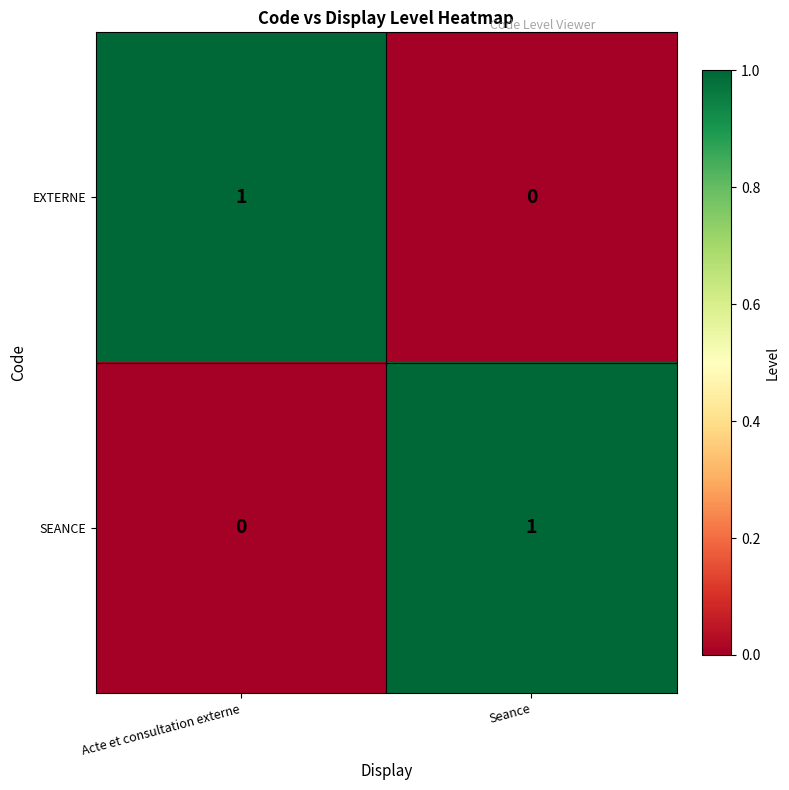

Rank the categories by EXTERNE value from lowest to highest.

Seance, Acte et consultation externe